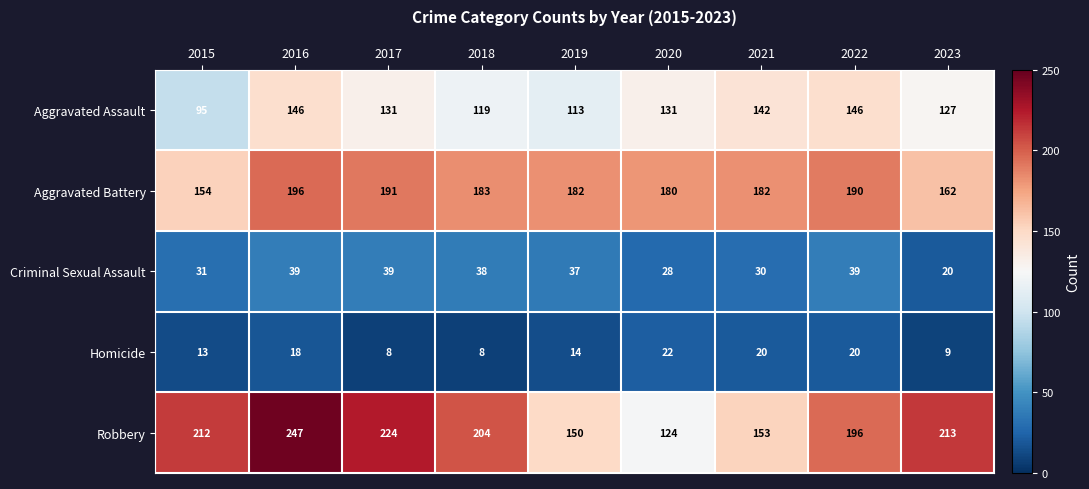

What is the smallest value displayed?

8